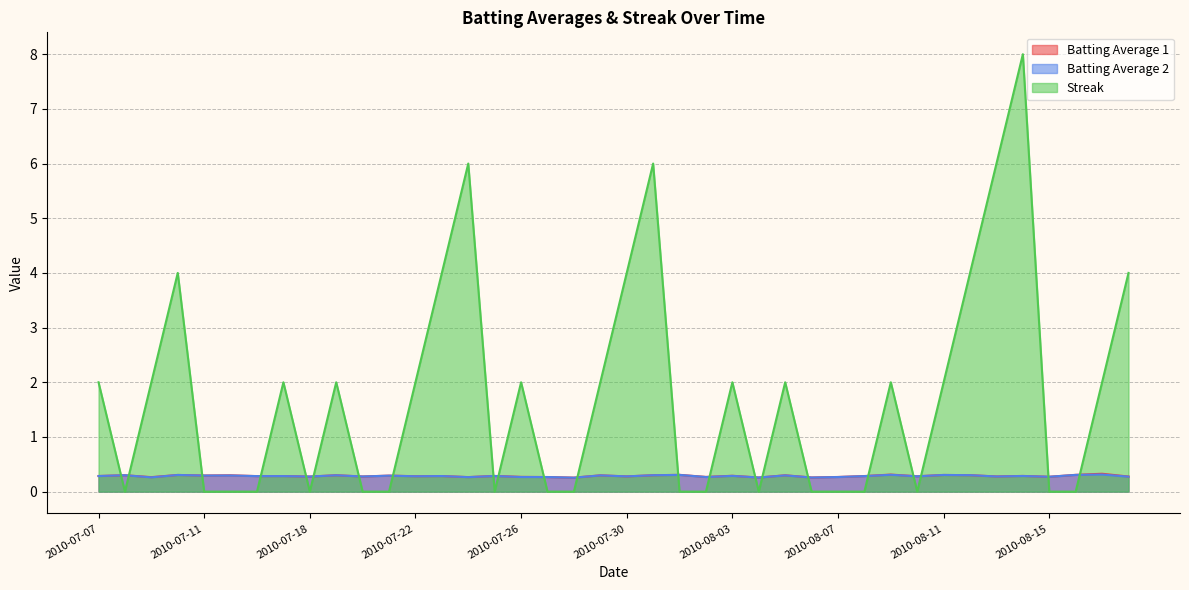

Between 2010-07-26 and 2010-08-16, which is larger?

2010-08-16